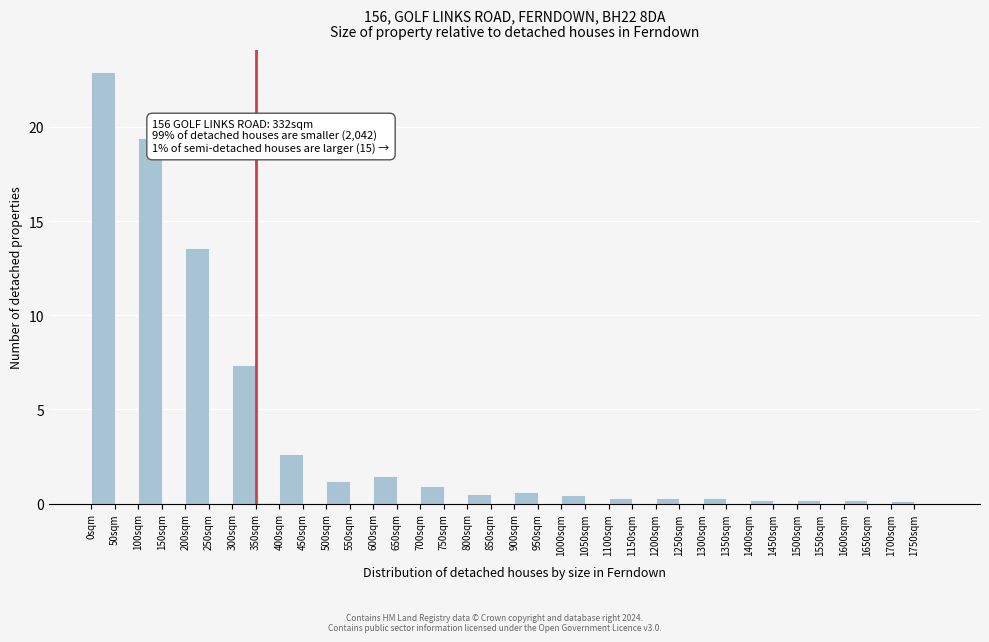

Over which range of the x-axis is the bar tallest?

0 to 50